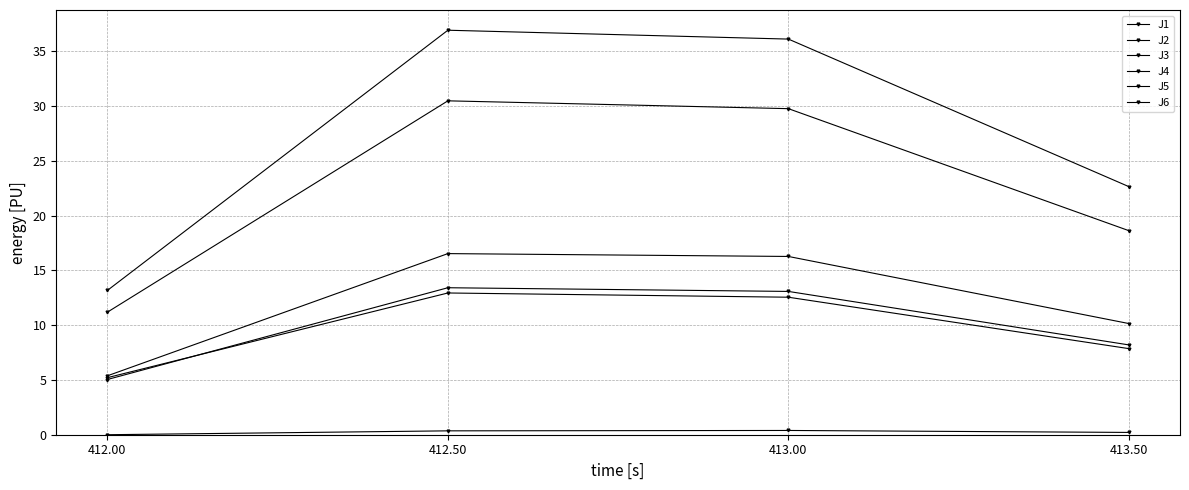

Which series has the largest total across all categories?

J4